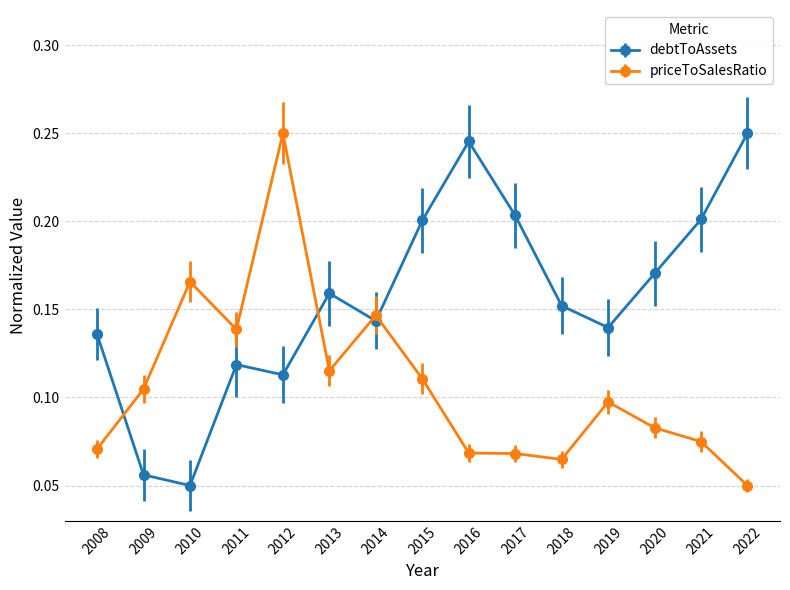

How many debtToAssets values are between 0 and 1?

15